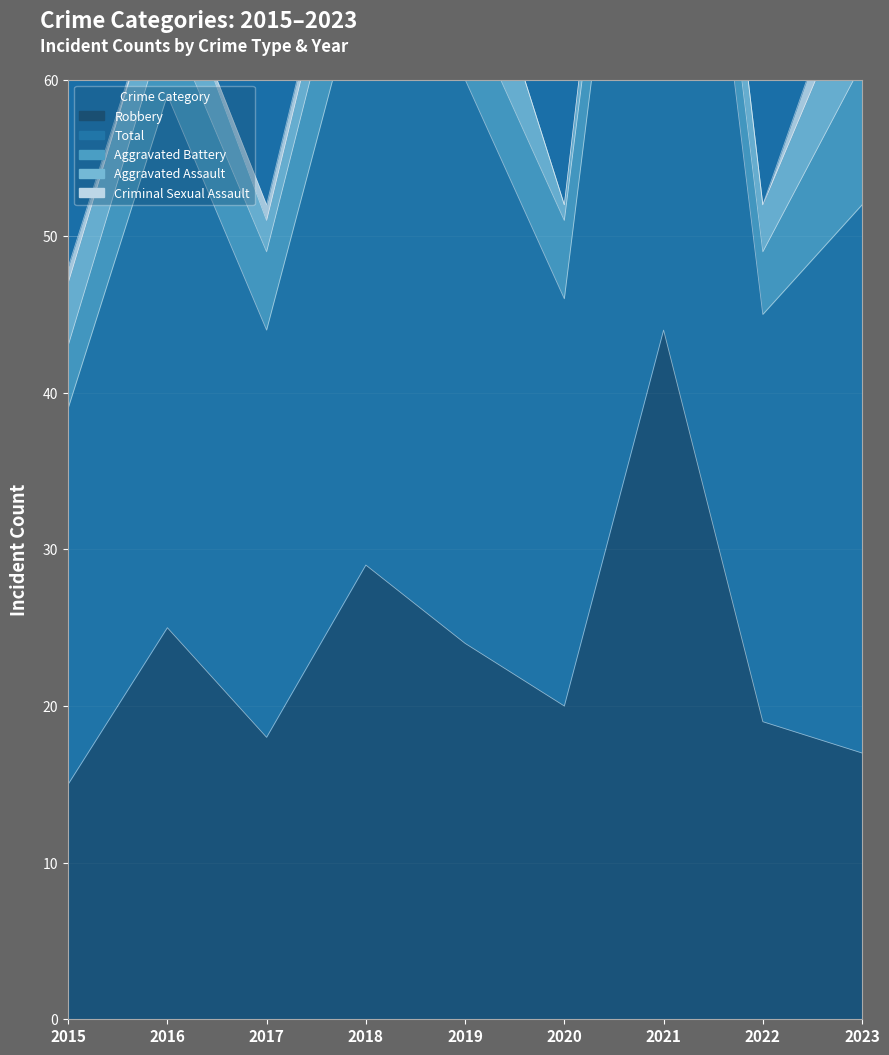

Which category has the lowest value in the Criminal Sexual Assault series?

2016